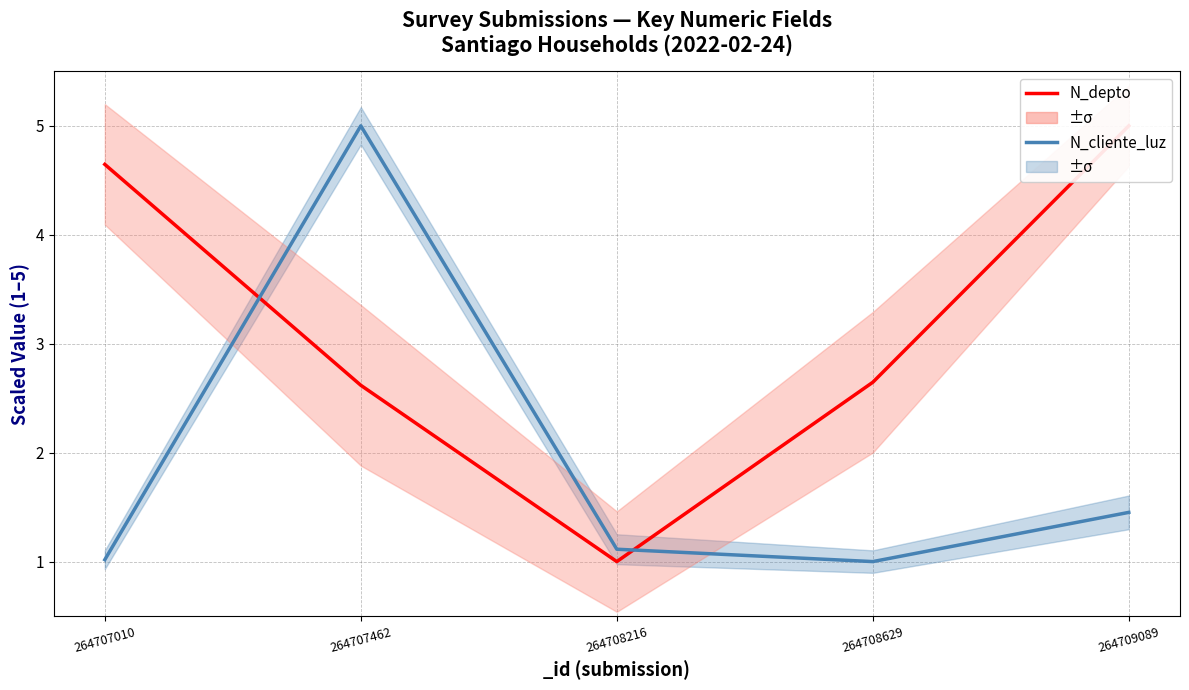

What is the average value of the N_cliente_luz series?

1.9